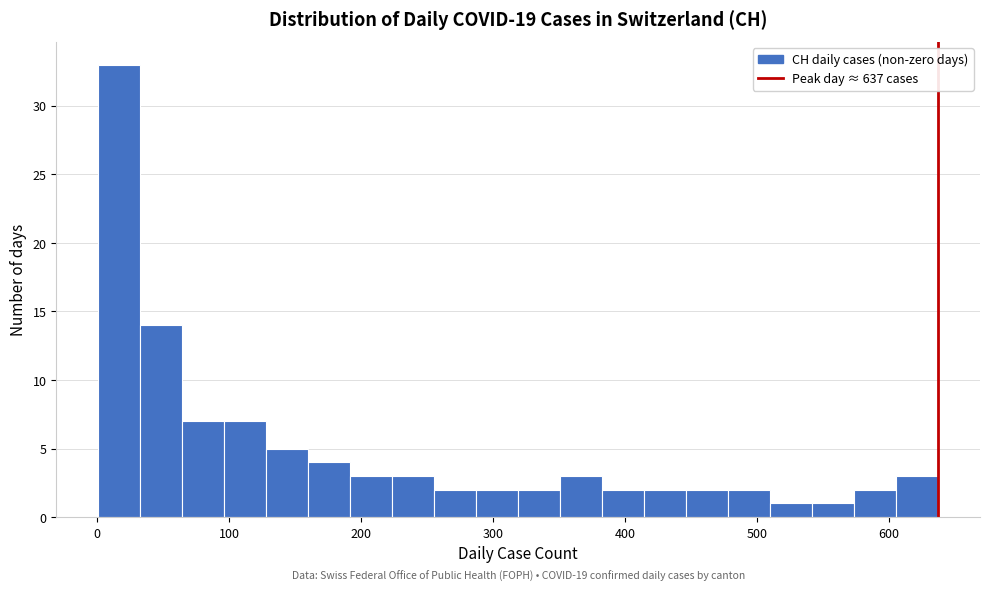

Around what value on the x-axis is the tallest bar? Give the approximate position of its centre, as read against the axis.

20